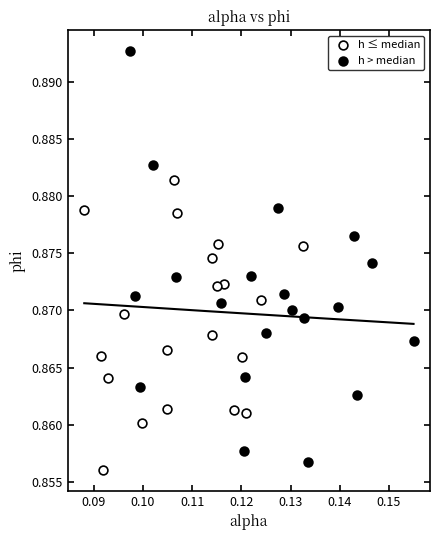

Which series contains the highest Y value?

h > median